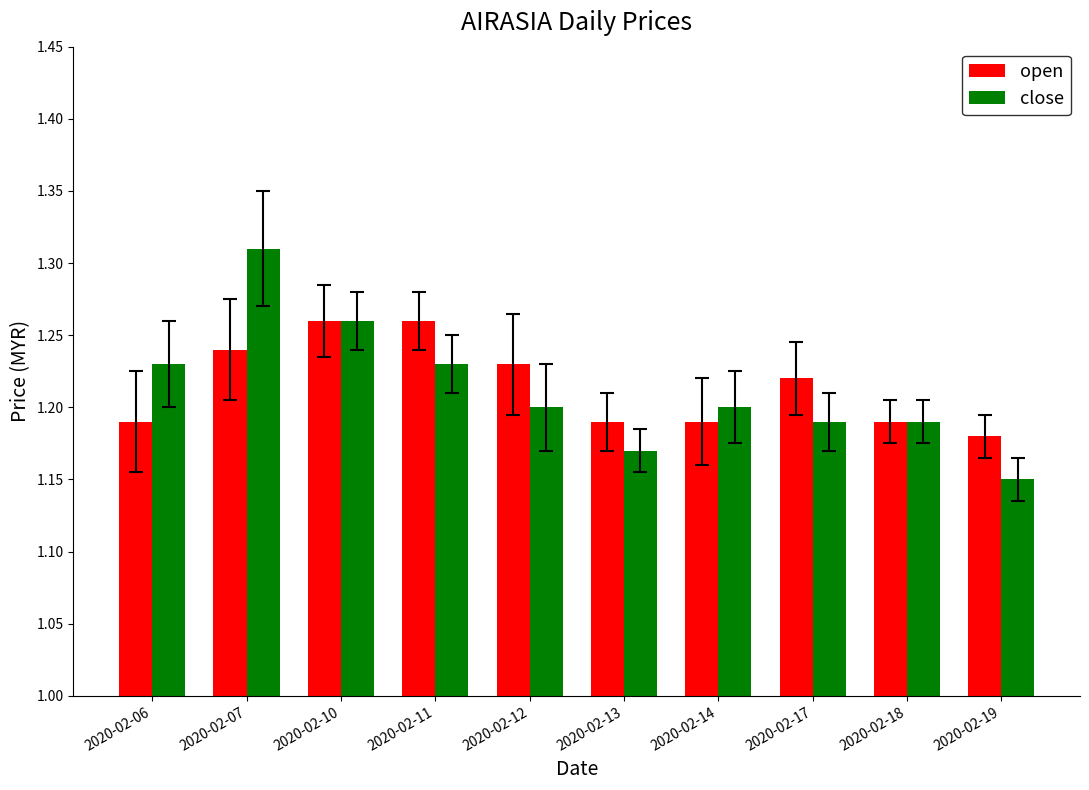

Is it true that open equals 1.2 at 2020-02-12?

True